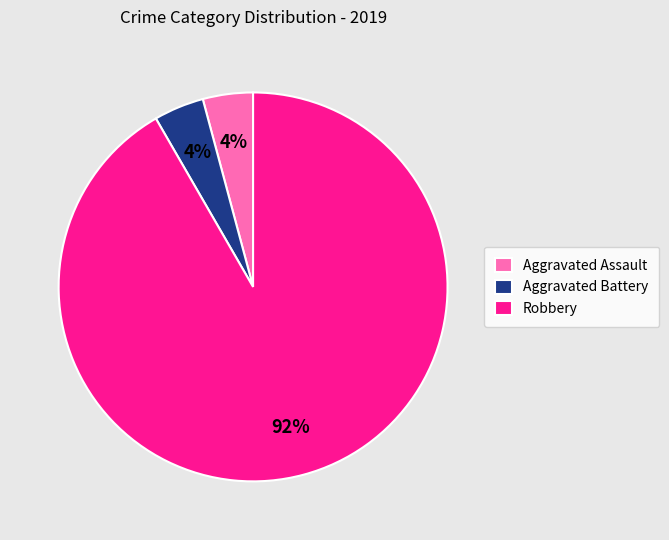

Is the sum of Aggravated Battery and Aggravated Assault greater than half?

No